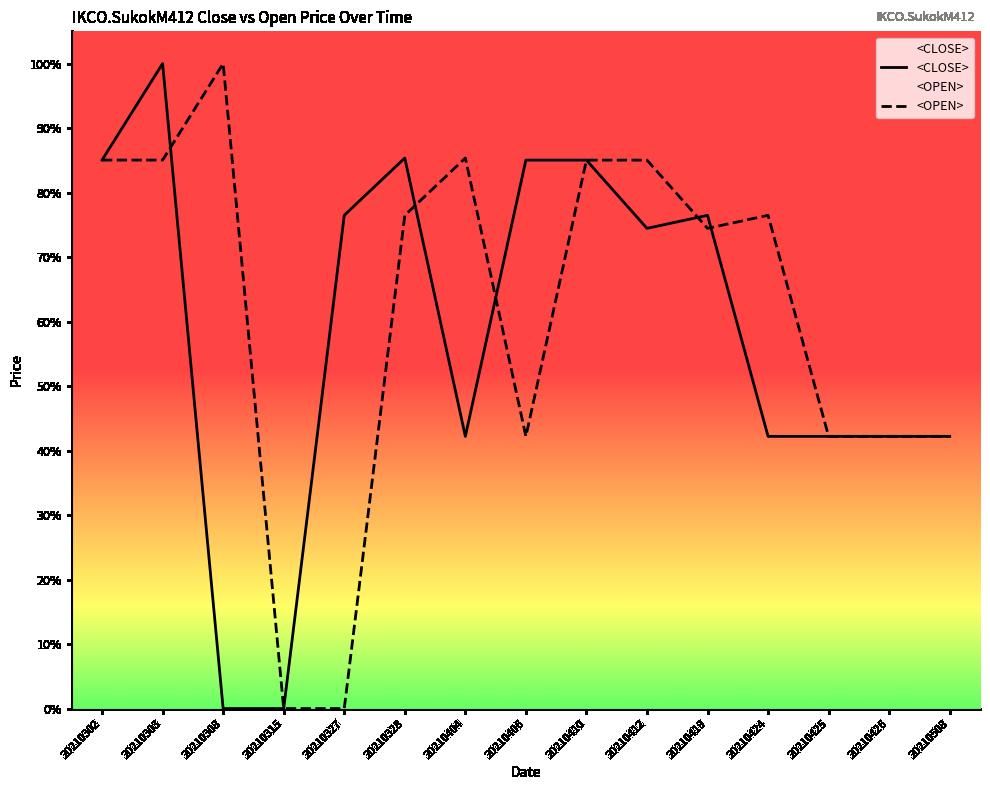

Reading left to right, extract all data points from this chart.

<CLOSE>: 20210302=85.0	20210303=100.0	20210308=0.0	20210315=0.0	20210327=76.5	20210328=85.4	20210404=42.2	20210406=85.0	20210410=85.0	20210412=74.5	20210419=76.5	20210424=42.2	20210425=42.2	20210426=42.2	20210508=42.2
<OPEN>: 20210302=85.0	20210303=85.0	20210308=100.0	20210315=0.0	20210327=0.0	20210328=76.5	20210404=85.4	20210406=42.2	20210410=85.0	20210412=85.0	20210419=74.5	20210424=76.5	20210425=42.2	20210426=42.2	20210508=42.2